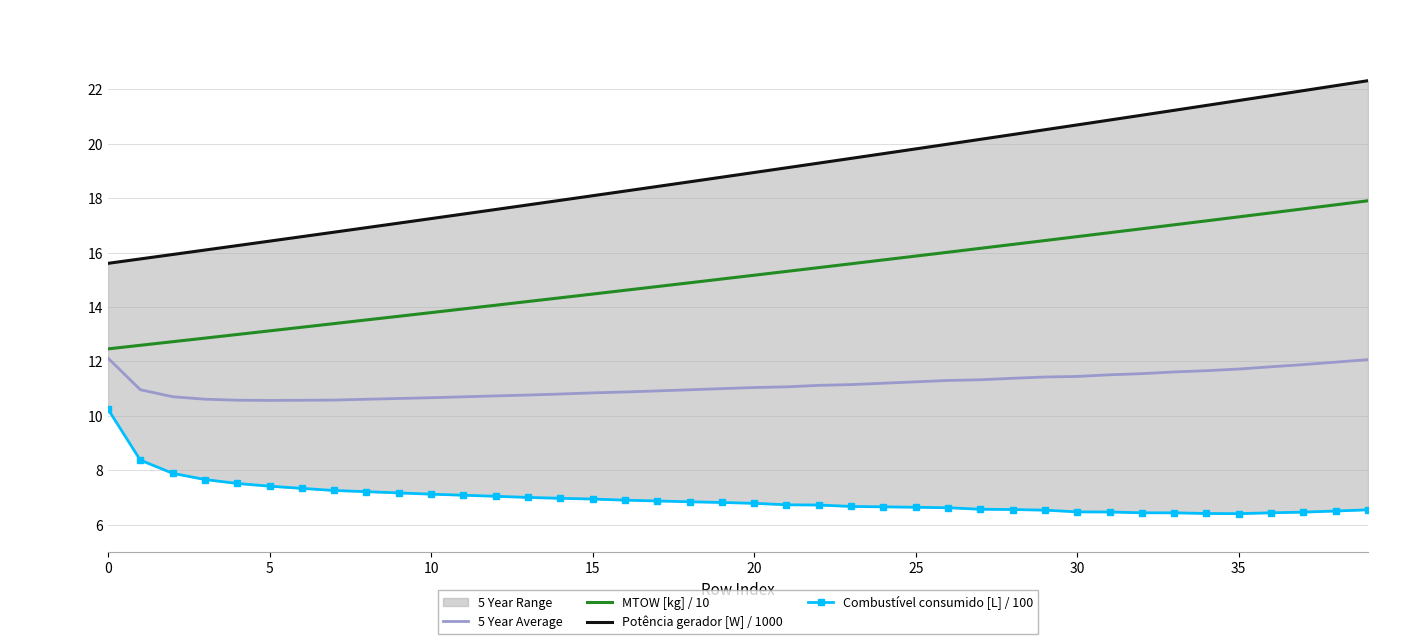

At which category is the sum across all series the highest?

39